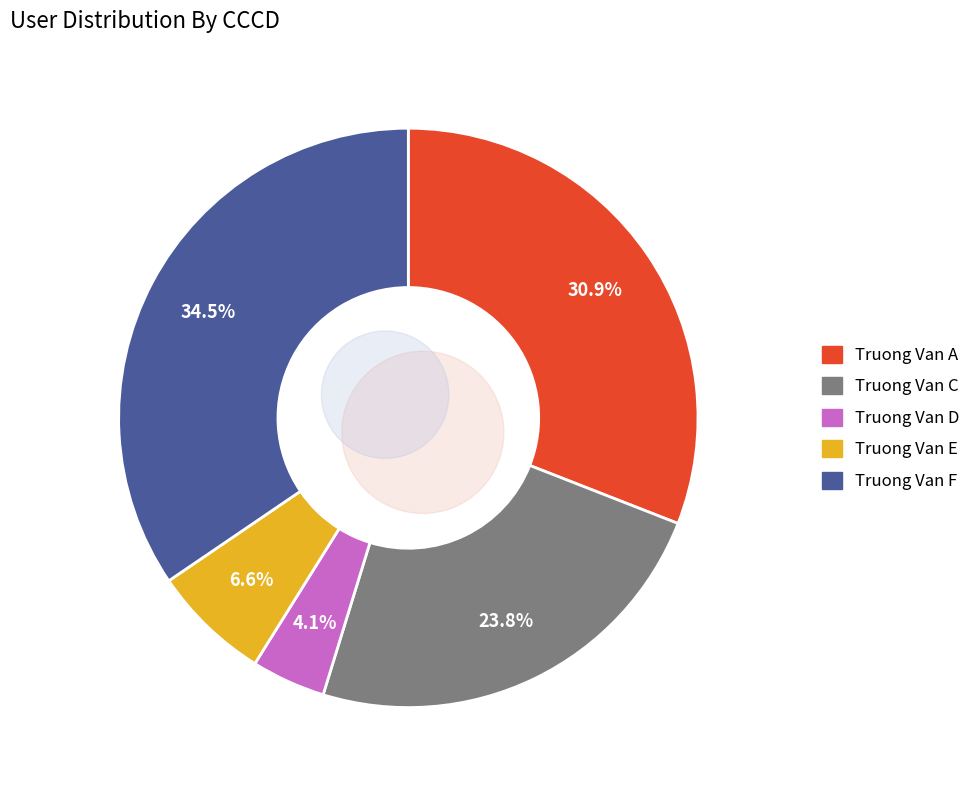

How many segments does this pie chart have?

5